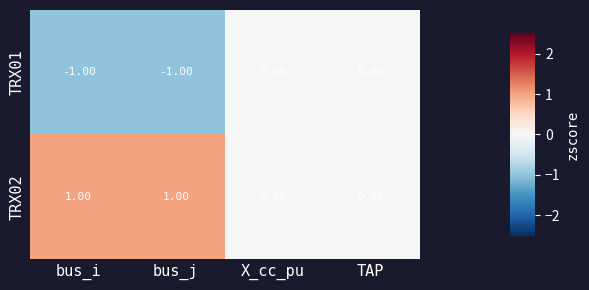

At bus_j, list the series in order from smallest to largest.

TRX01, TRX02